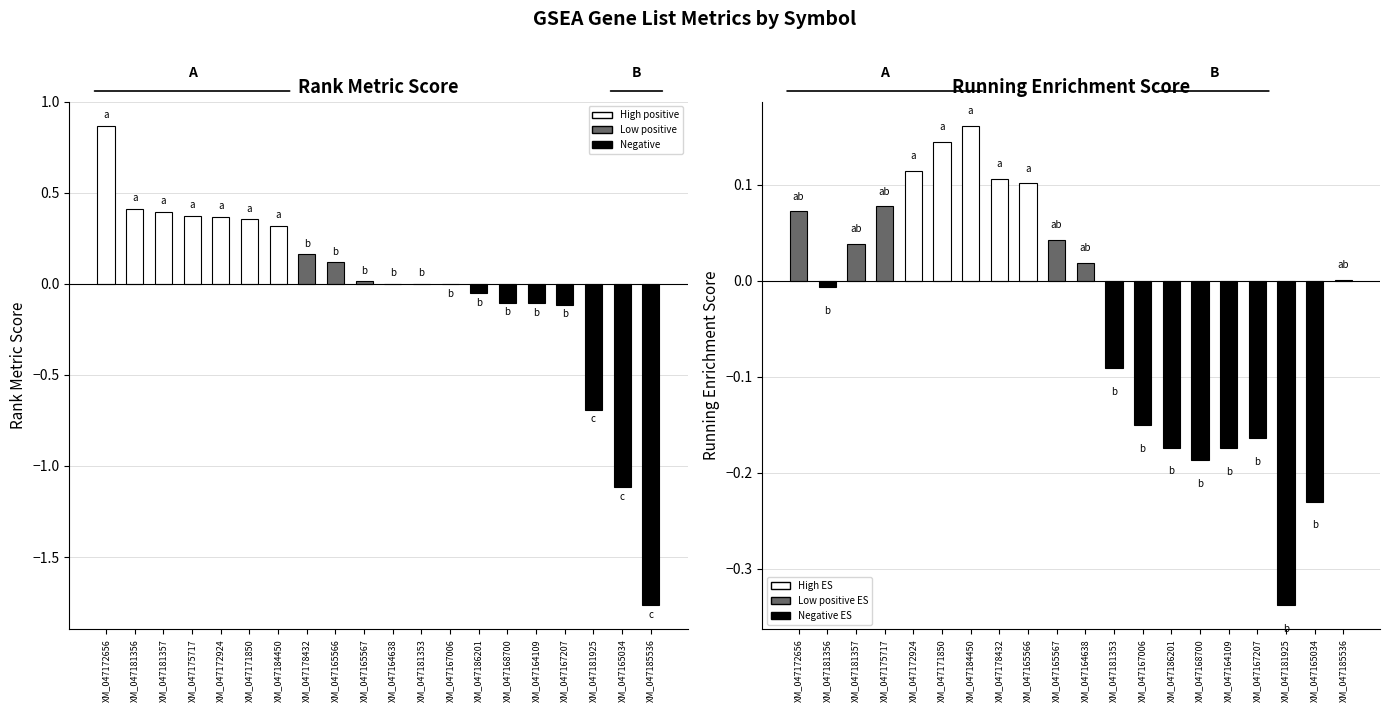

How many bars are there in total?

40